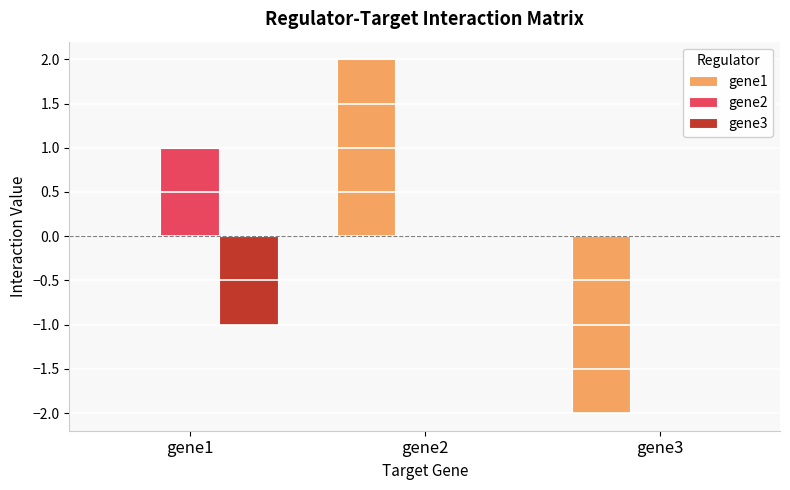

Reading right to left, extract all data points from this chart.

gene1: -2	2	0
gene2: 0	0	1
gene3: 0	0	-1